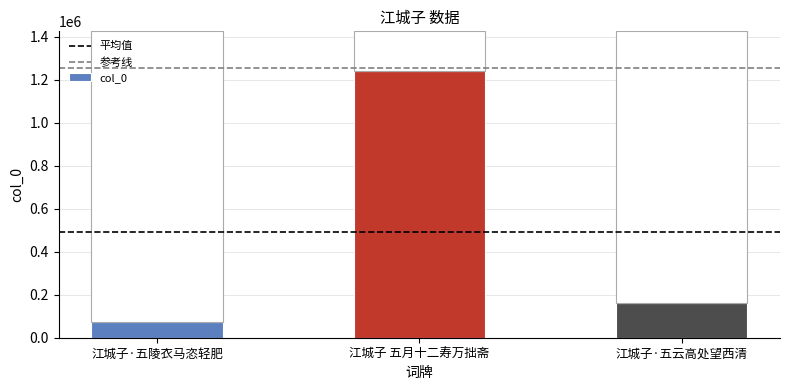

Between 江城子·五云高处望西清 and 江城子·五陵衣马恣轻肥, which is larger?

江城子·五云高处望西清